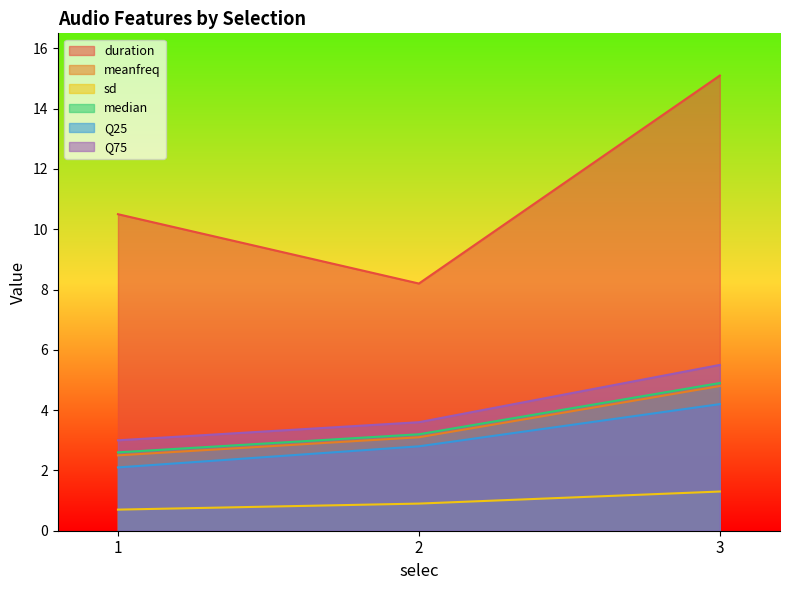

What is the lowest value of the median series?

2.6